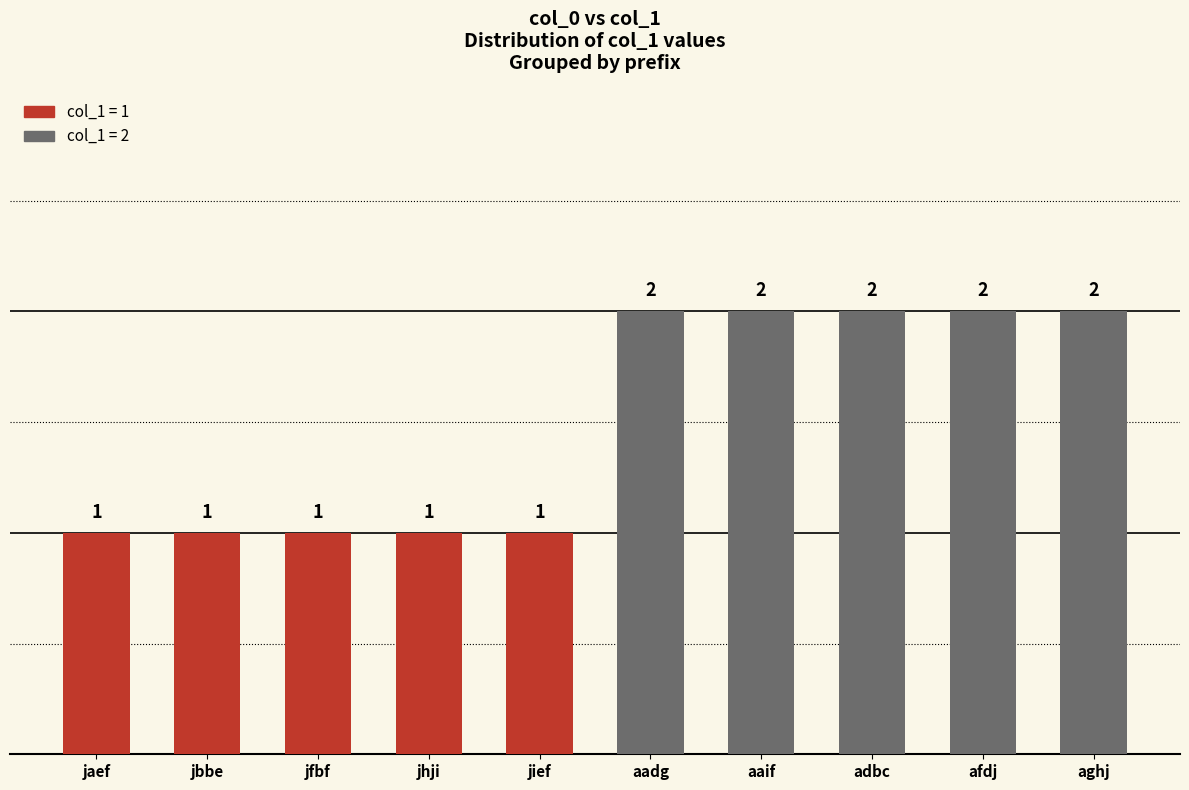

Is it true that the value at afdj is 2?

True